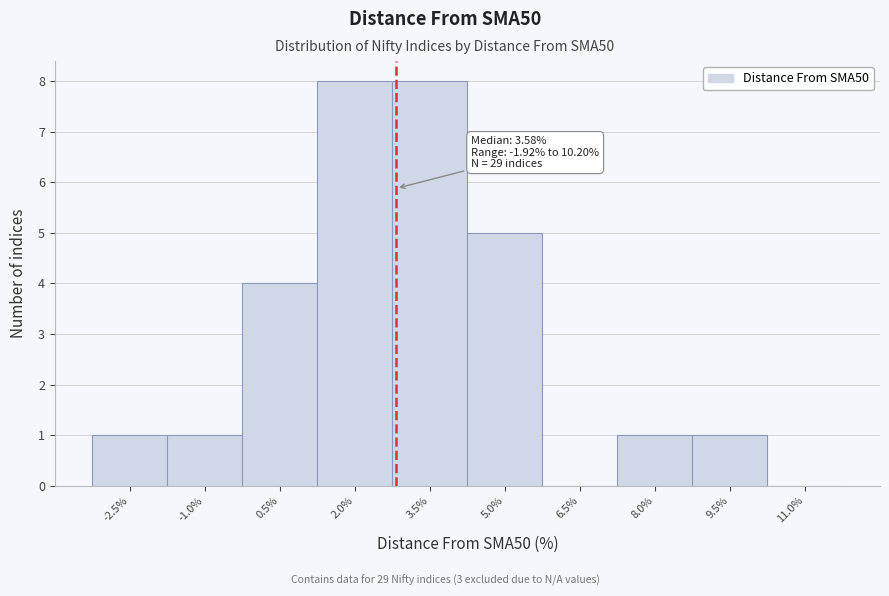

Reading right to left, extract all data points from this chart.

11.0%=0	9.5%=1	8.0%=1	6.5%=0	5.0%=5	3.5%=8	2.0%=8	0.5%=4	-1.0%=1	-2.5%=1